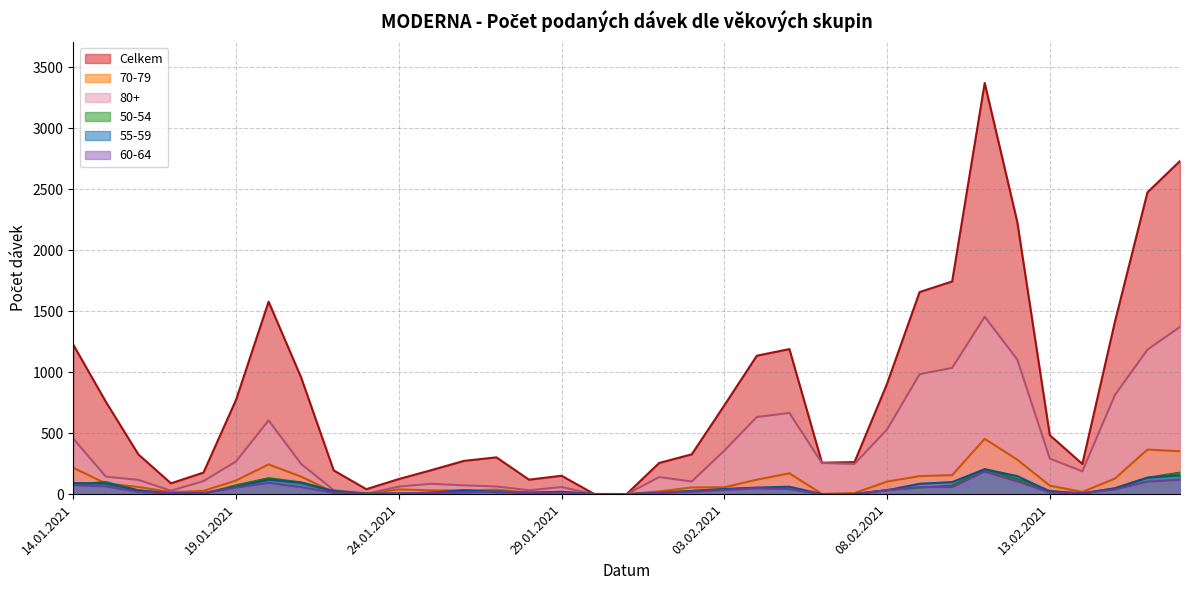

How many values in the 50-54 series exceed 27?

17